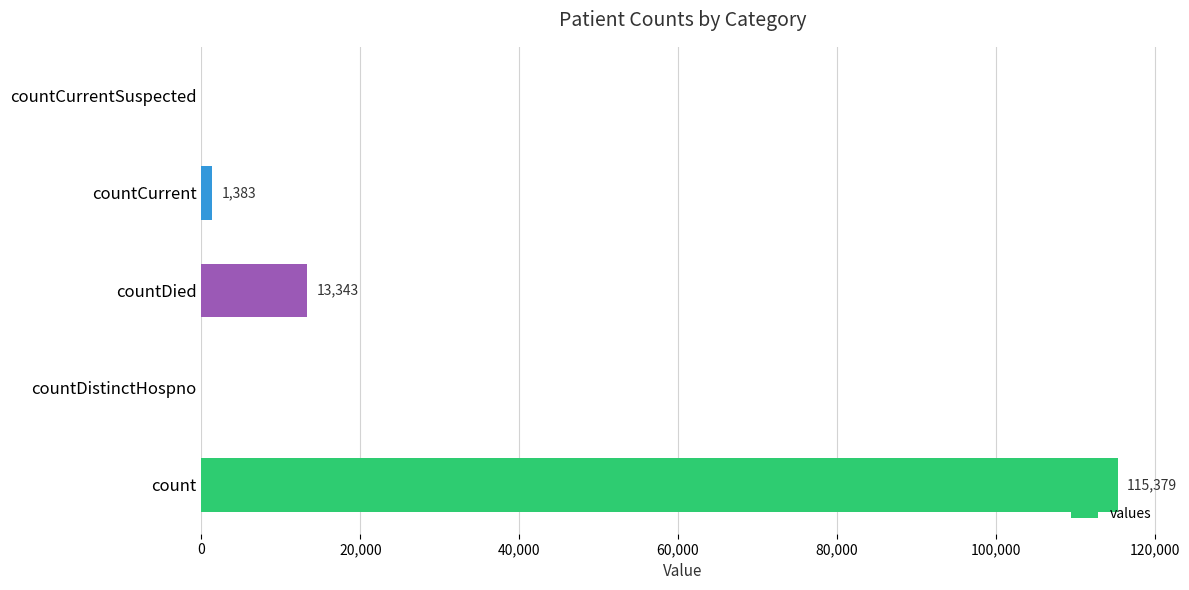

What is the sum of all values?

130105